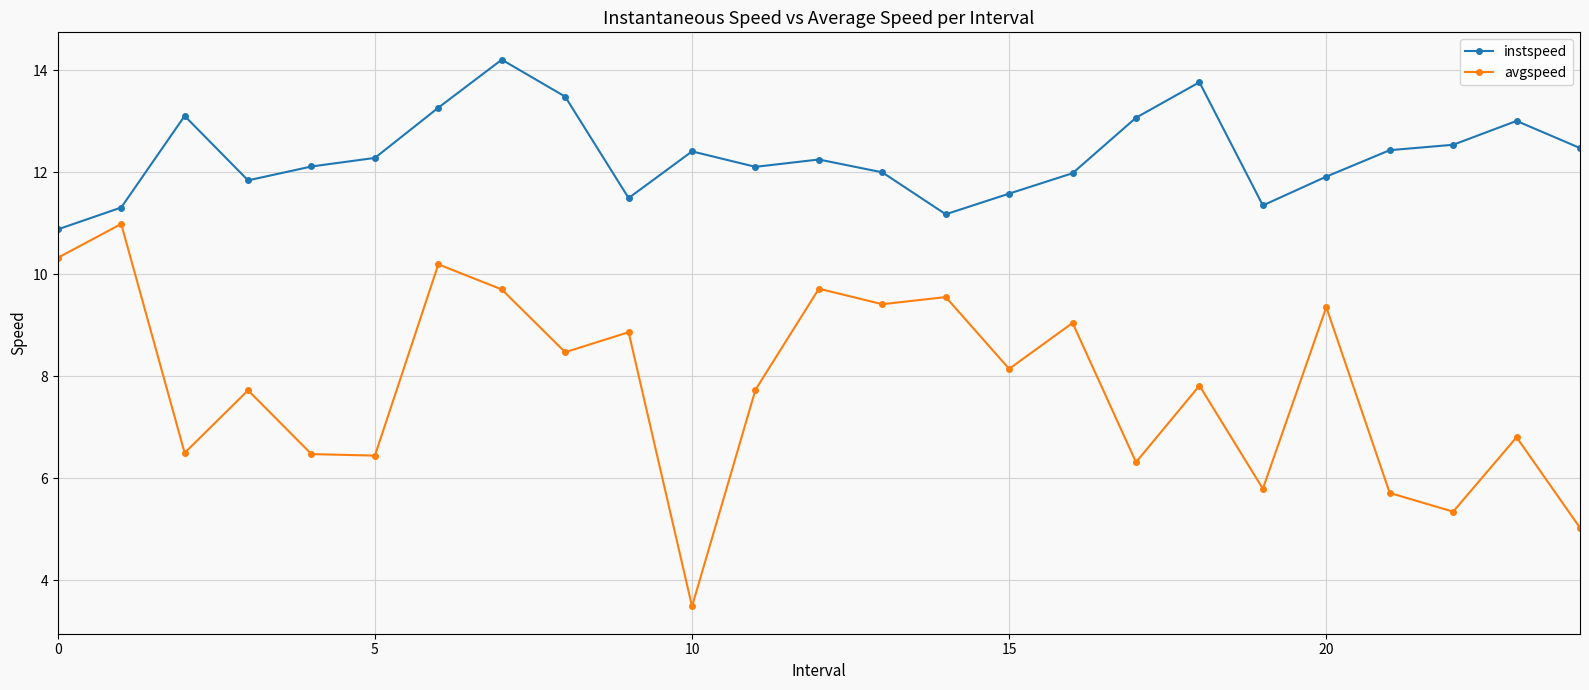

True or false: instspeed has more than 2 points higher than both neighbors.

True